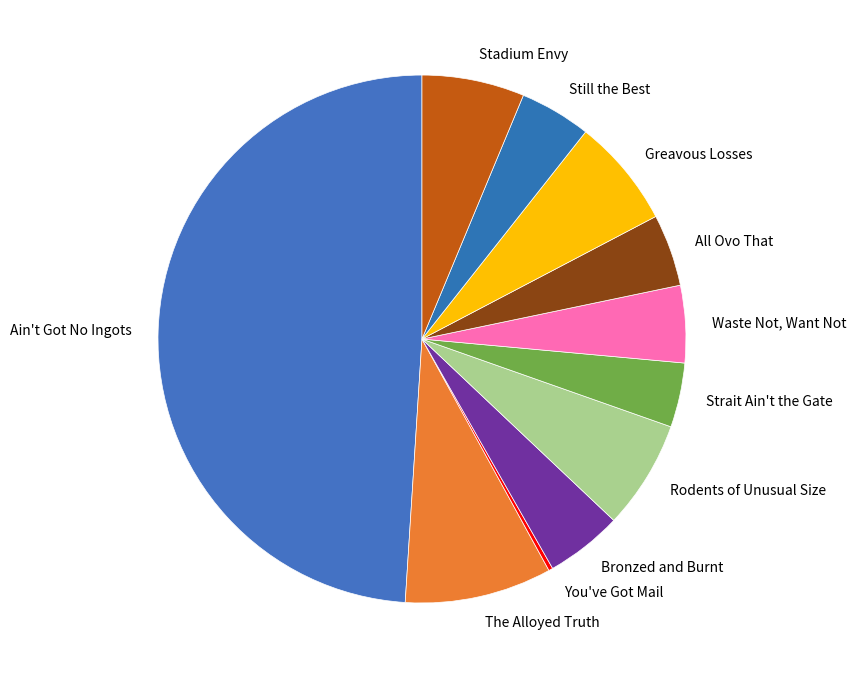

Do Greavous Losses and All Ovo That together represent more than half of the pie?

No